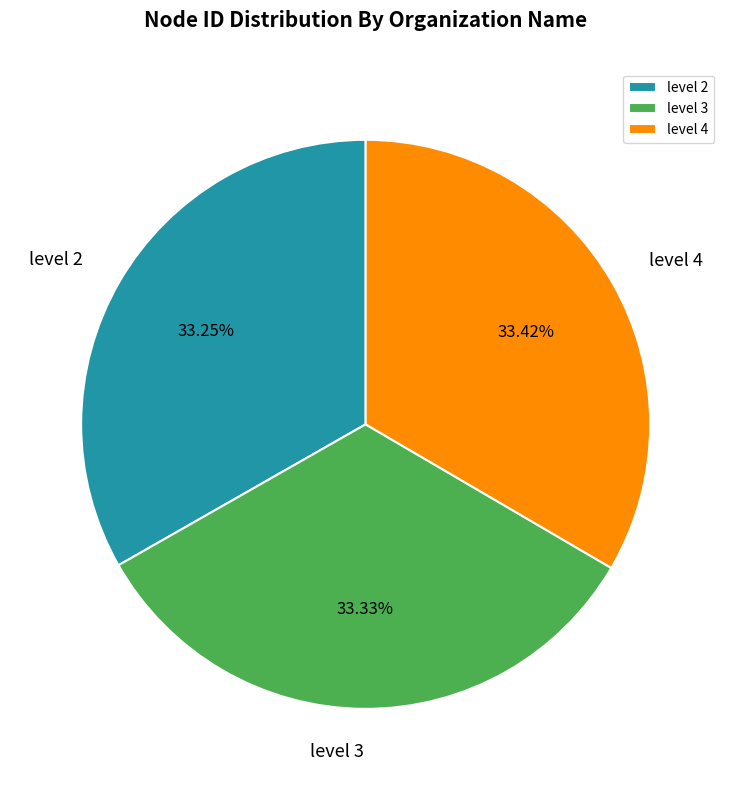

Is it true that level 2 is 41% of the pie?

False